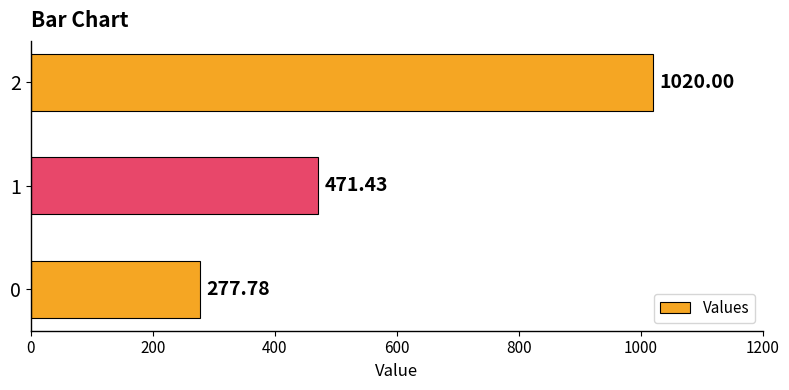

List the labels in order of value, largest first.

2, 1, 0